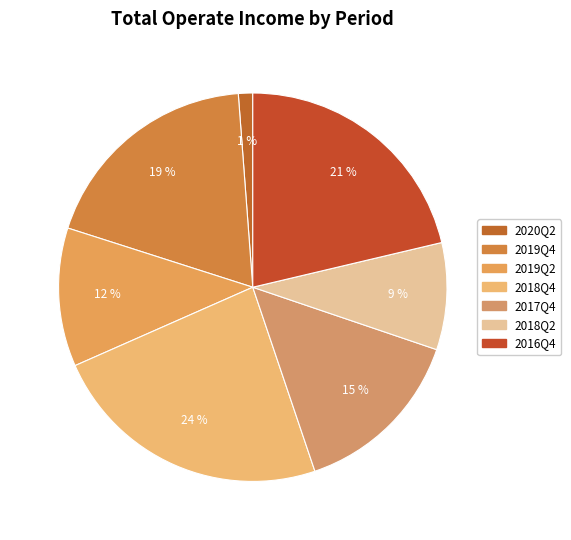

How many slices are in this pie chart?

7